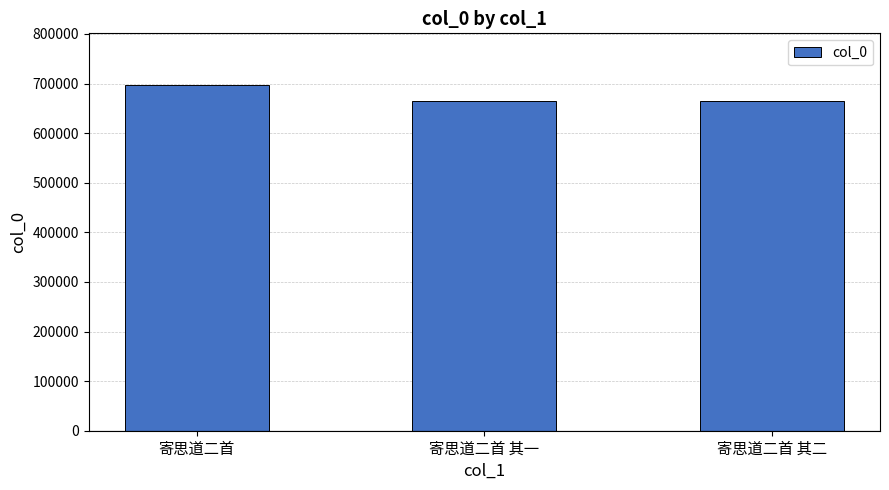

True or false: the data shows 260142 at 寄思道二首 其一.

False